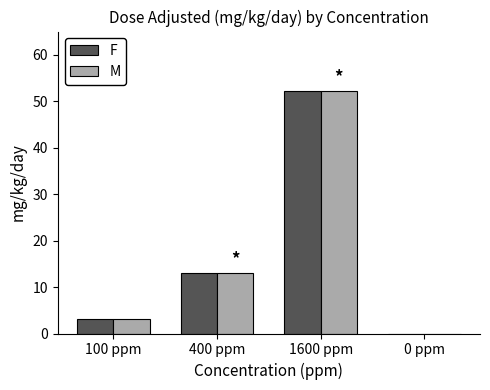

What is the sum of all M values?

68.6